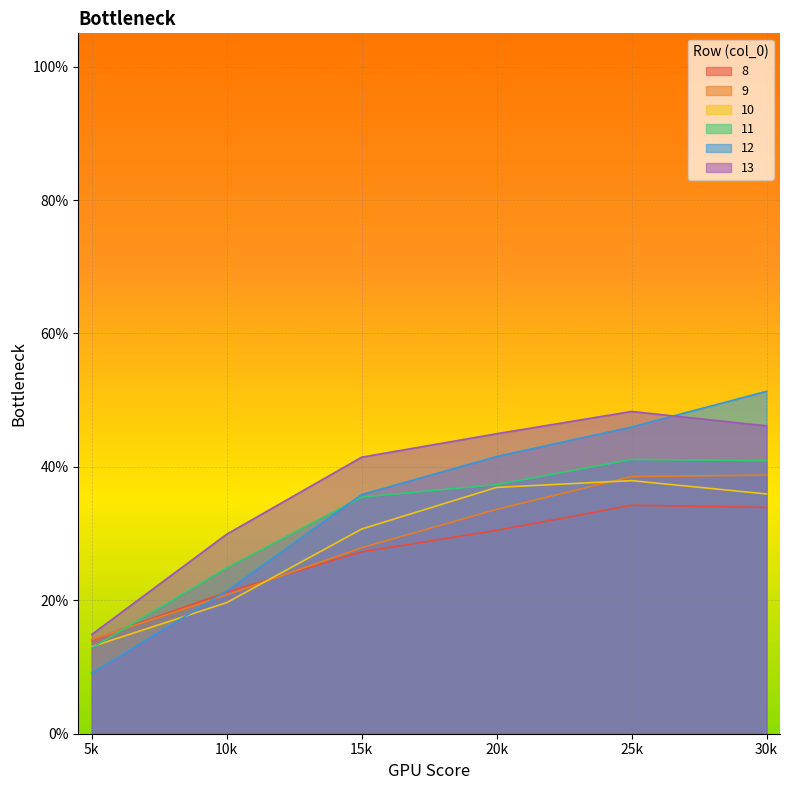

How many lines are shown in the chart?

6